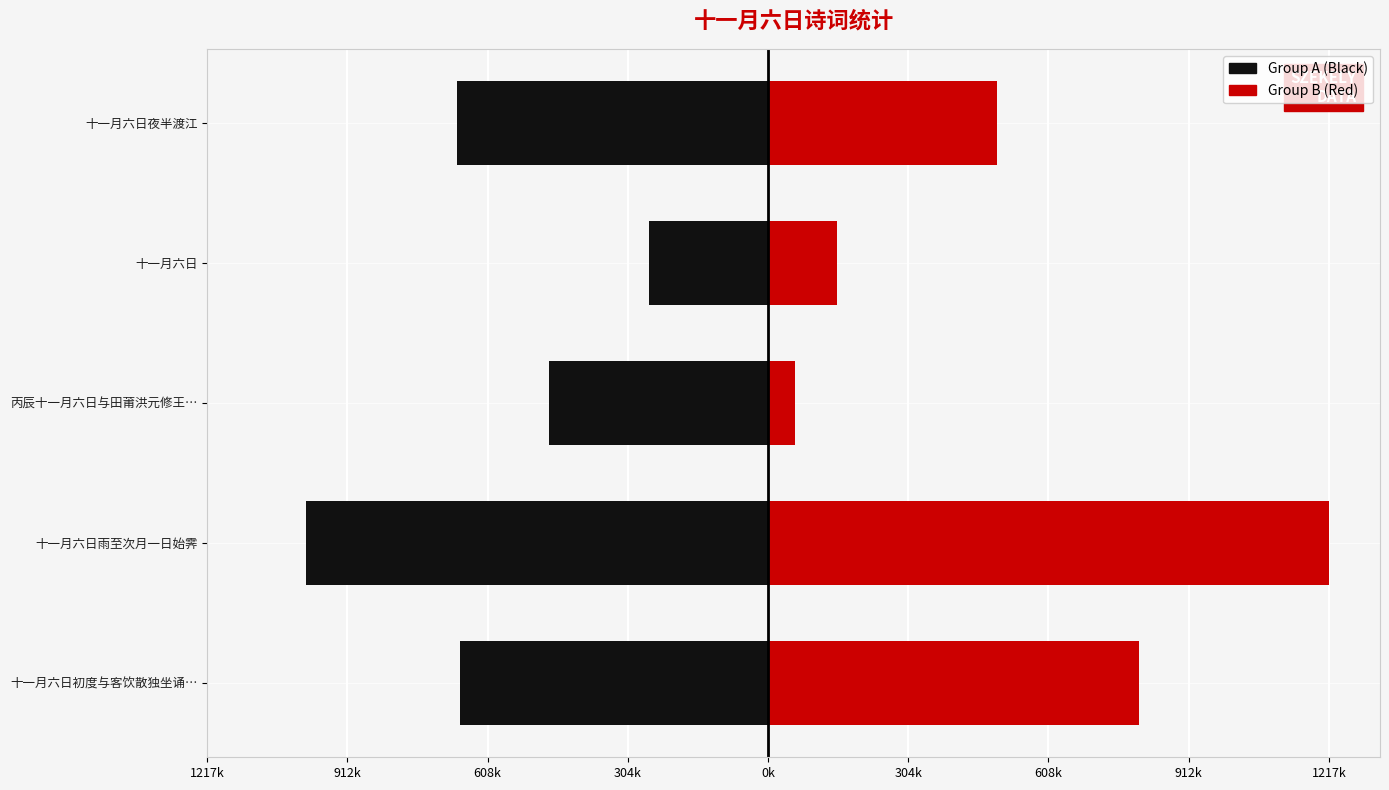

Read the Group A (Black) value at 十一月六日夜半渡江.

-674736